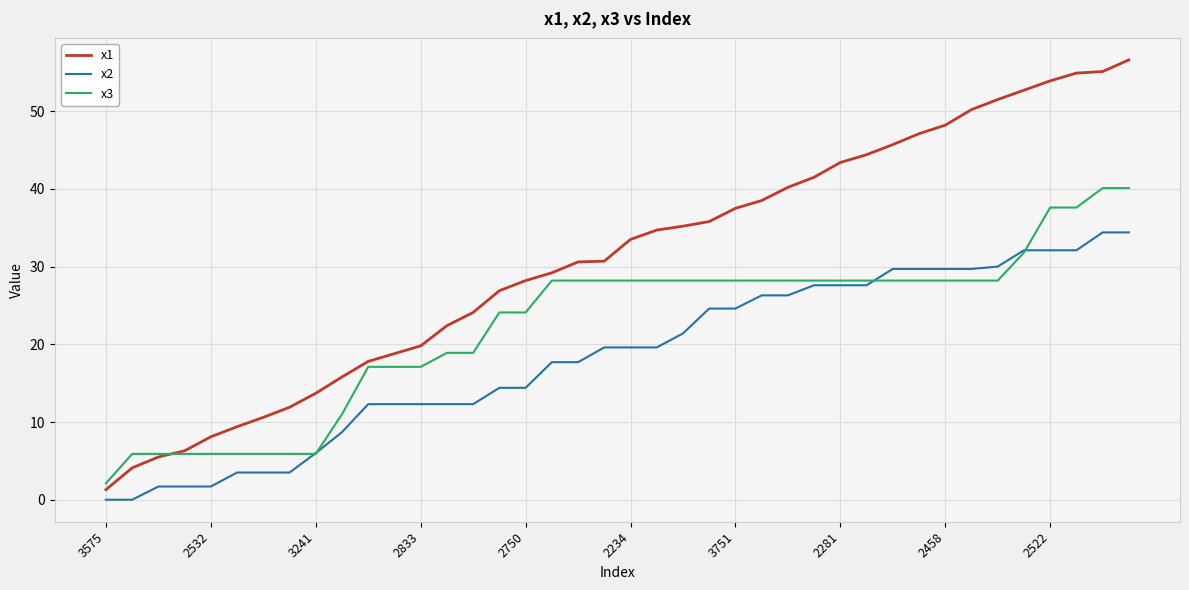

Which series has the largest total across all categories?

x1